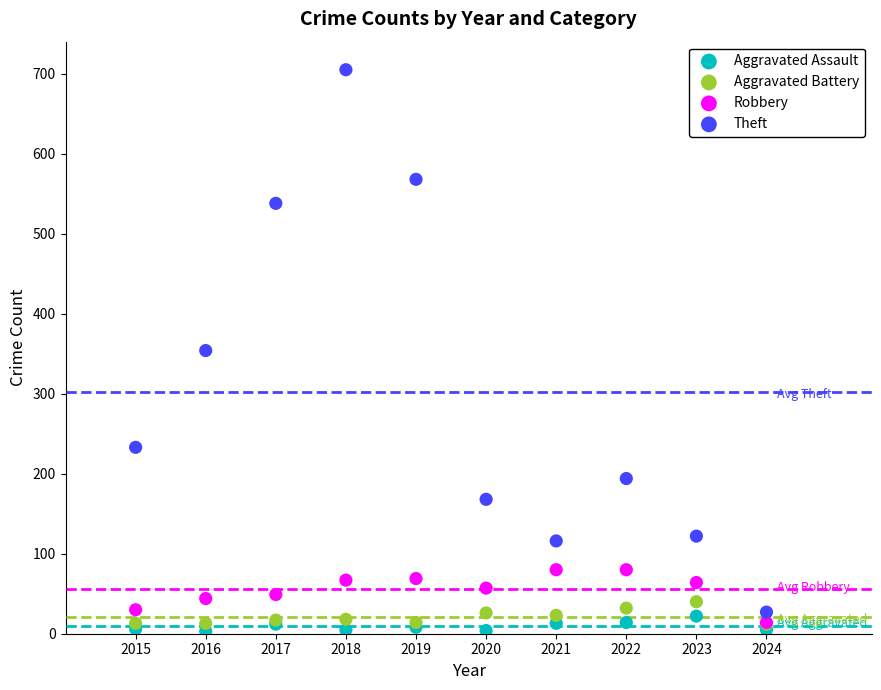

Which series reaches the minimum Y coordinate?

Aggravated Assault